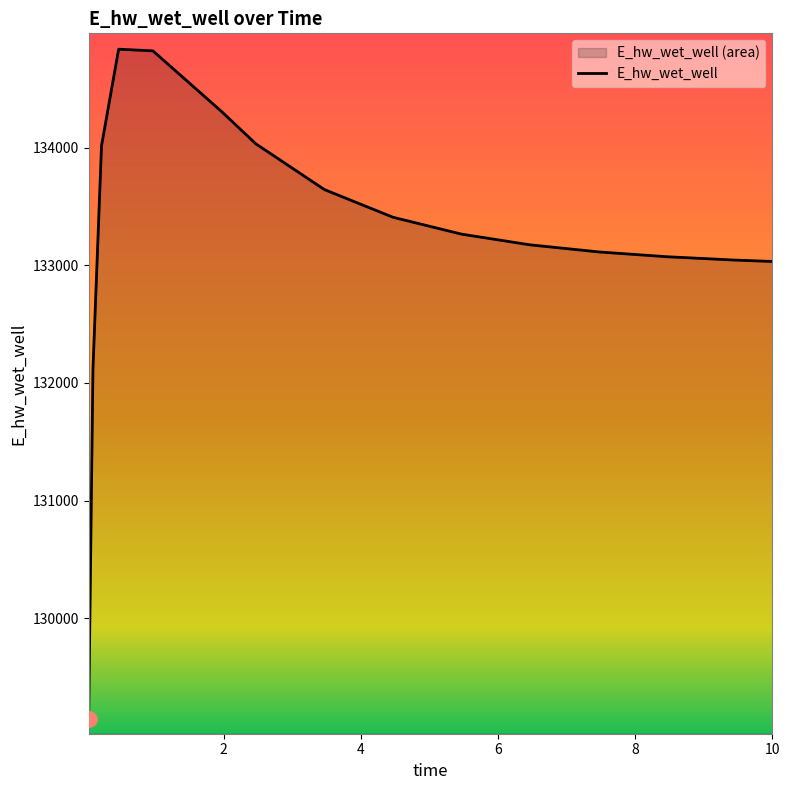

What is the ratio of the value at 0.21875 to the value at 9.46875?

1.0